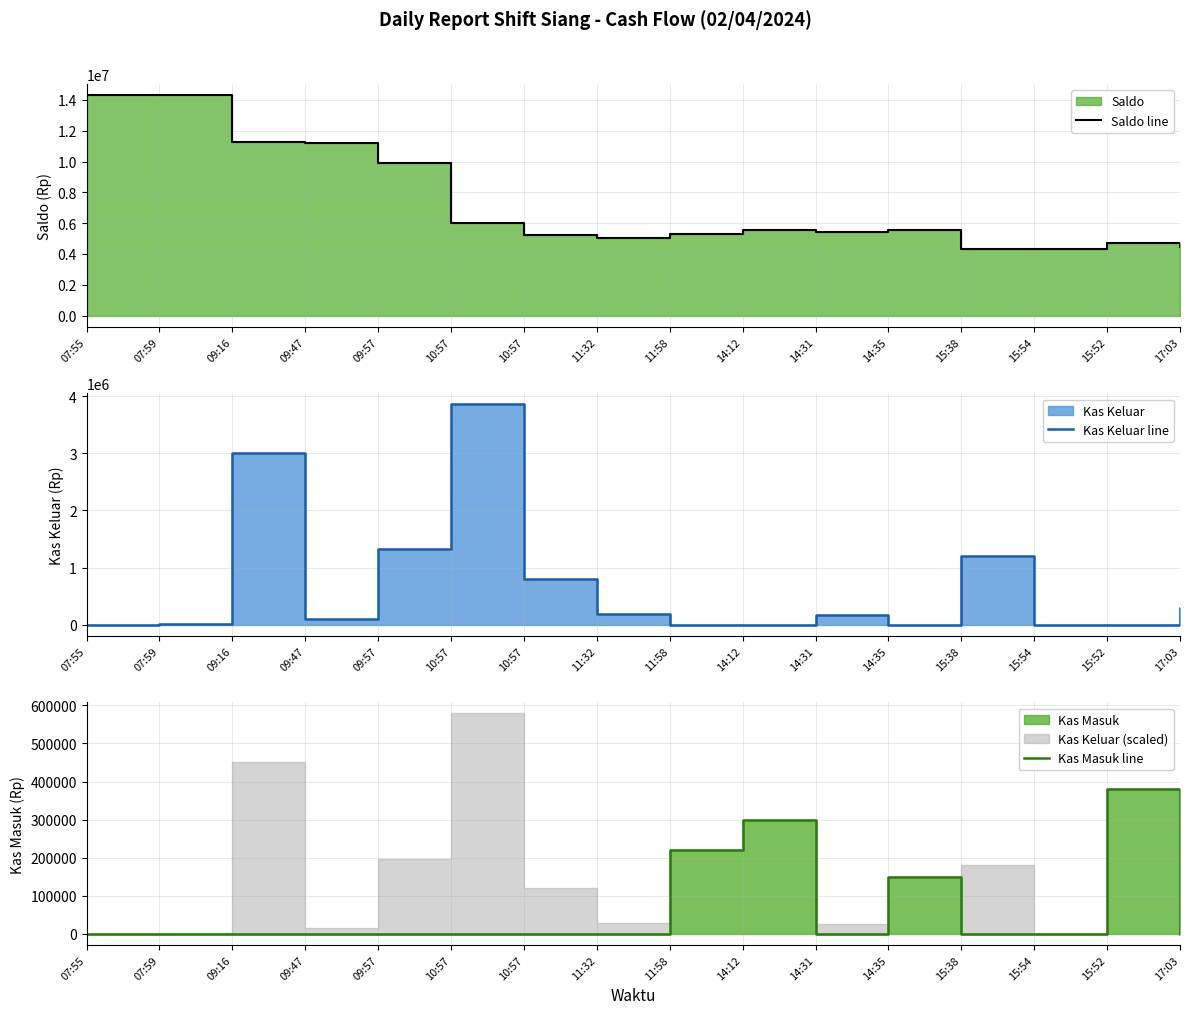

What is the difference between the highest and lowest values at 11:58?

5274788